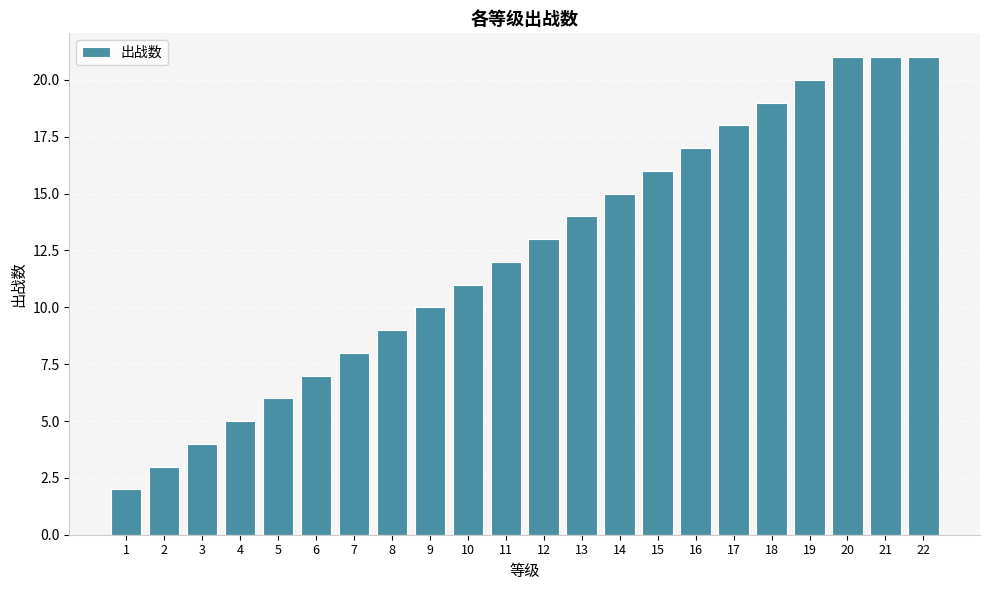

Reading left to right, list all the values displayed in this chart.

2	3	4	5	6	7	8	9	10	11	12	13	14	15	16	17	18	19	20	21	21	21